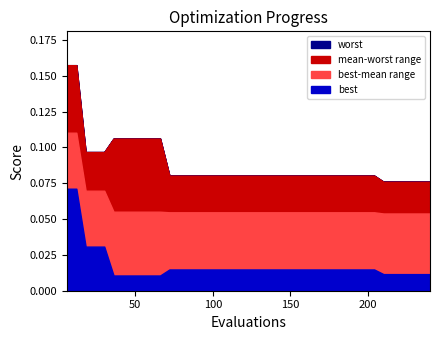

What is the total value across all series at 13?

0.1